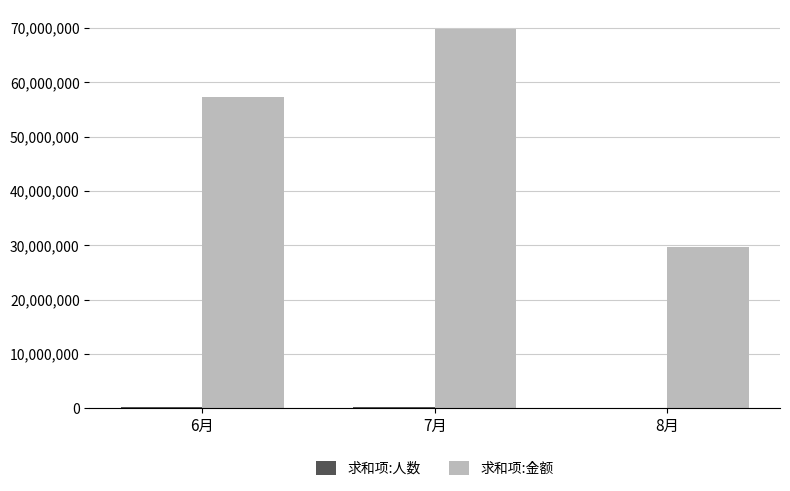

The value of 求和项:金额 at 7月 is 69854995.6. True or false?

True